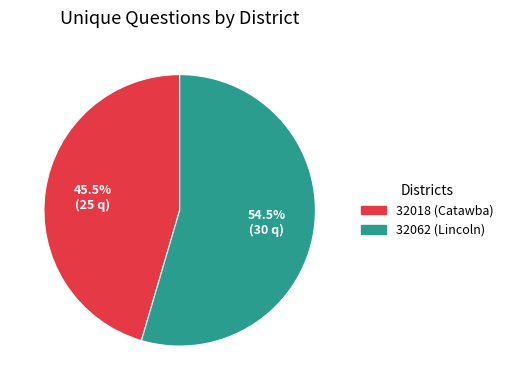

True or false: 32018 (Catawba) accounts for 57% of the total.

False